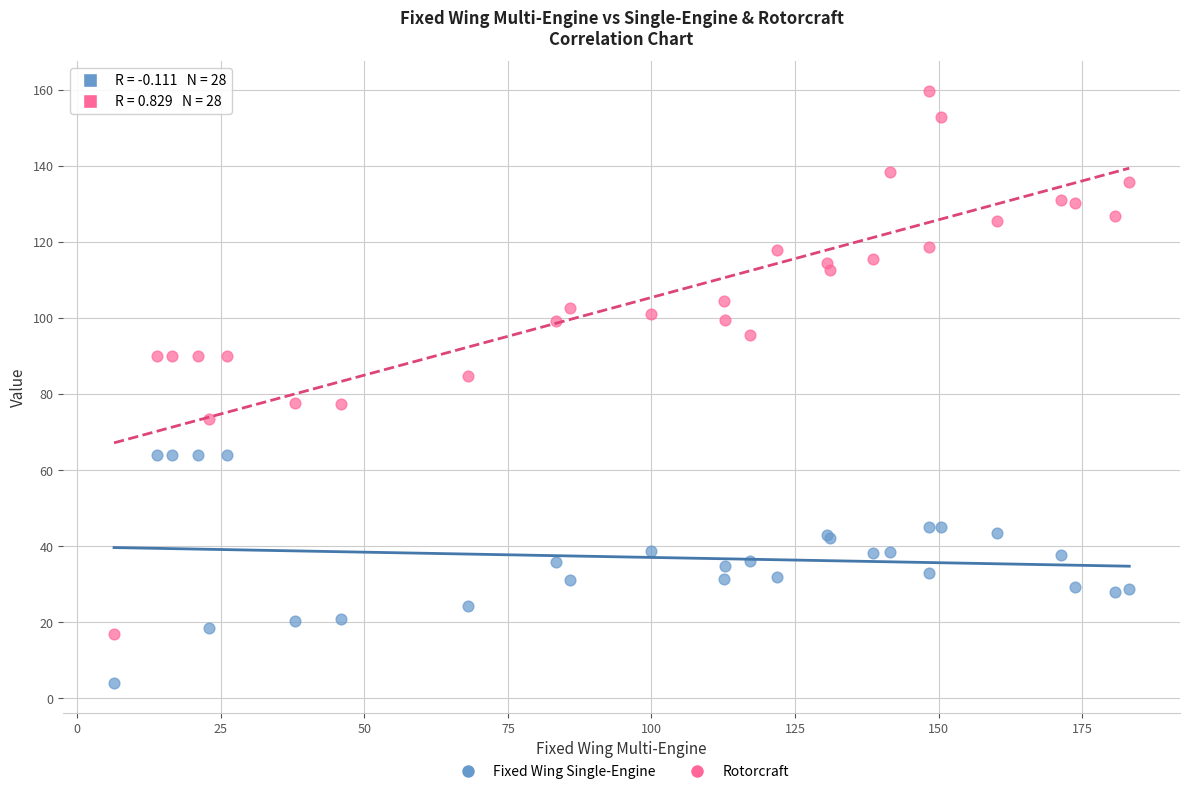

Which series reaches the minimum Y coordinate?

Fixed Wing Single-Engine